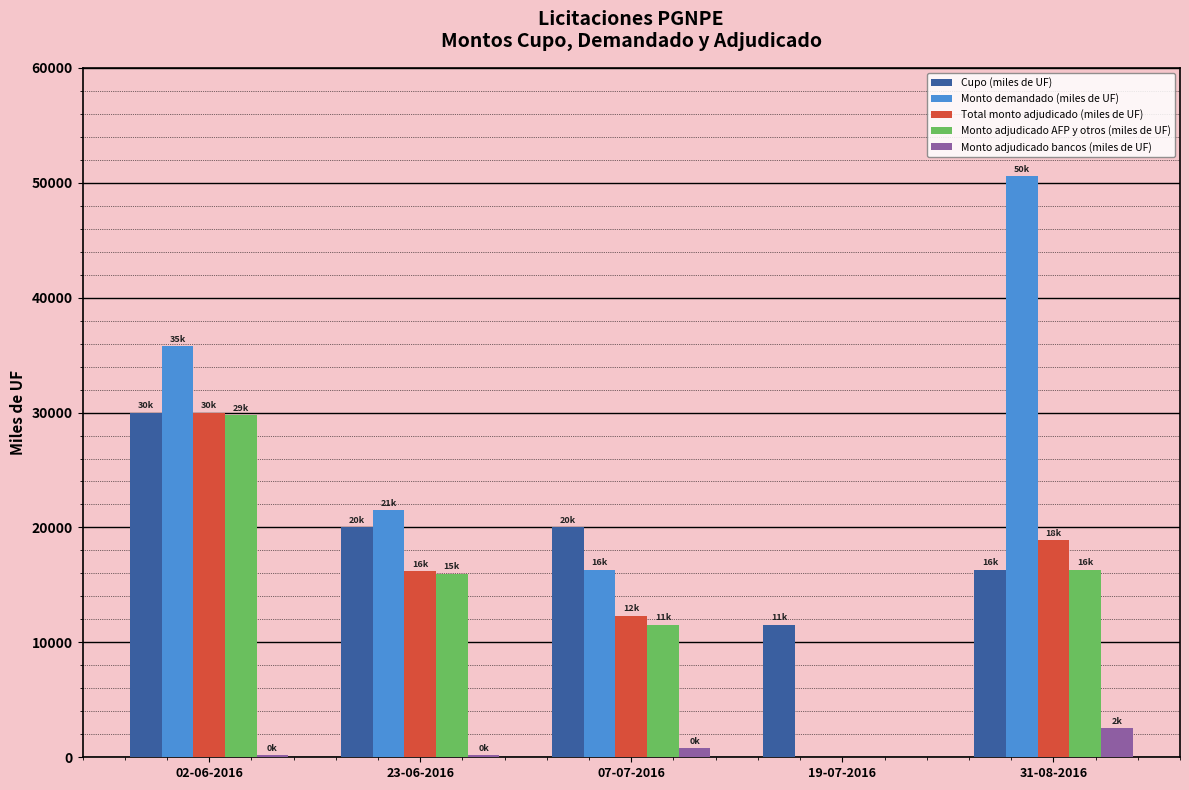

Where is Monto adjudicado bancos (miles de UF) nearest to the value 1280?

07-07-2016